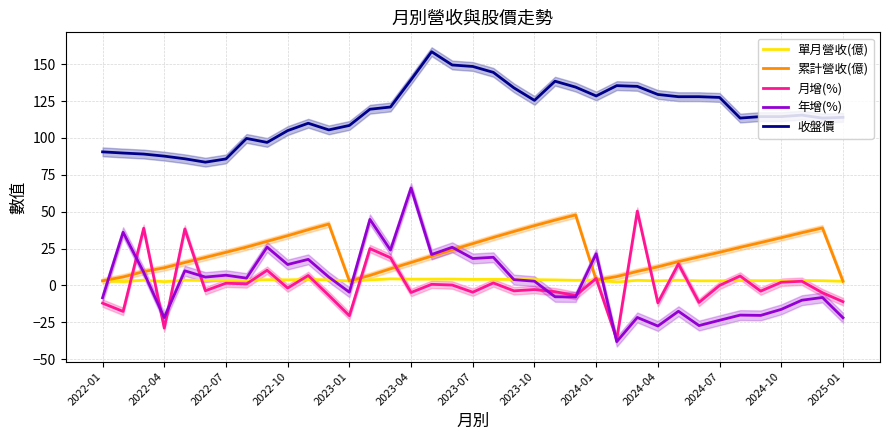

How many interior local peaks does the 單月營收(億) series have?

12